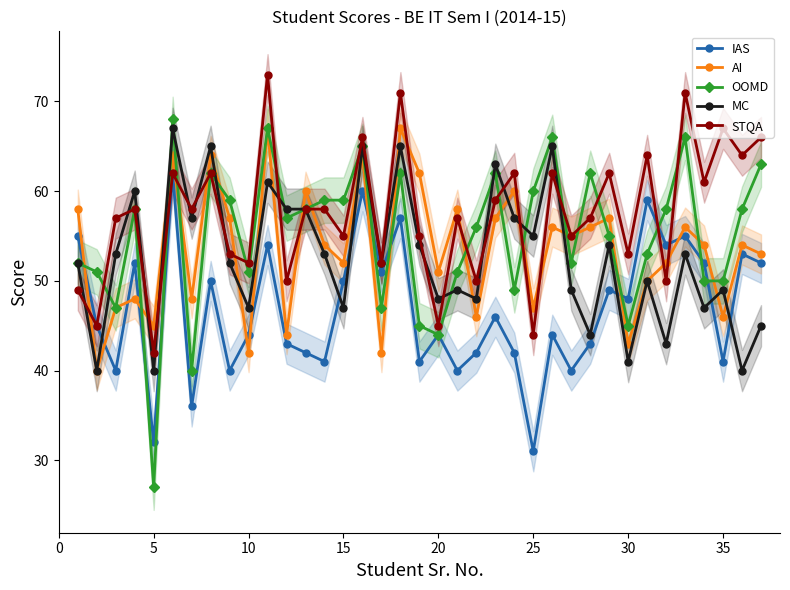

Reading left to right, extract all data points from this chart.

IAS: 55	45	40	52	32	62	36	50	40	44	54	43	42	41	50	60	51	57	41	44	40	42	46	42	31	44	40	43	49	48	59	54	55	52	41	53	52
AI: 58	40	47	48	45	64	48	64	57	42	67	44	60	54	52	64	42	67	62	51	58	46	57	60	47	56	55	56	57	43	50	52	56	54	46	54	53
OOMD: 52	51	47	58	27	68	40	62	59	51	67	57	58	59	59	65	47	62	45	44	51	56	62	49	60	66	52	62	55	45	53	58	66	50	50	58	63
MC: 52	40	53	60	40	67	57	65	52	47	61	58	58	53	47	65	52	65	54	48	49	48	63	57	55	65	49	44	54	41	50	43	53	47	49	40	45
STQA: 49	45	57	58	42	62	58	62	53	52	73	50	58	58	55	66	52	71	55	45	57	50	59	62	44	62	55	57	62	53	64	50	71	61	67	64	66